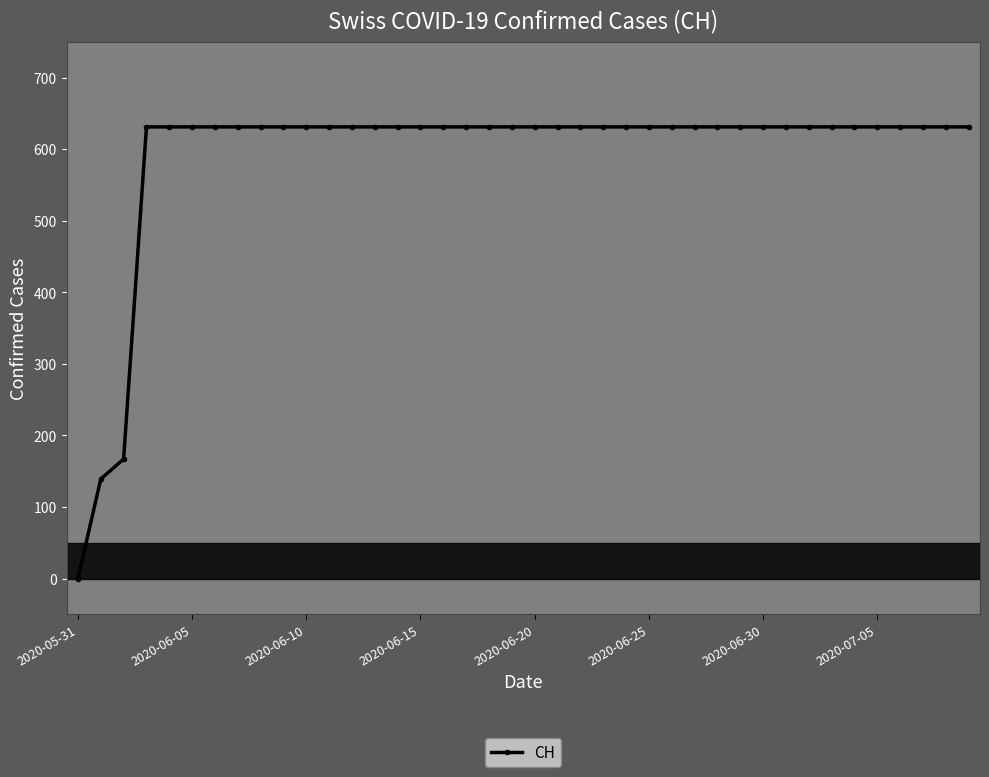

What is the value of the 39th point from the left?

631